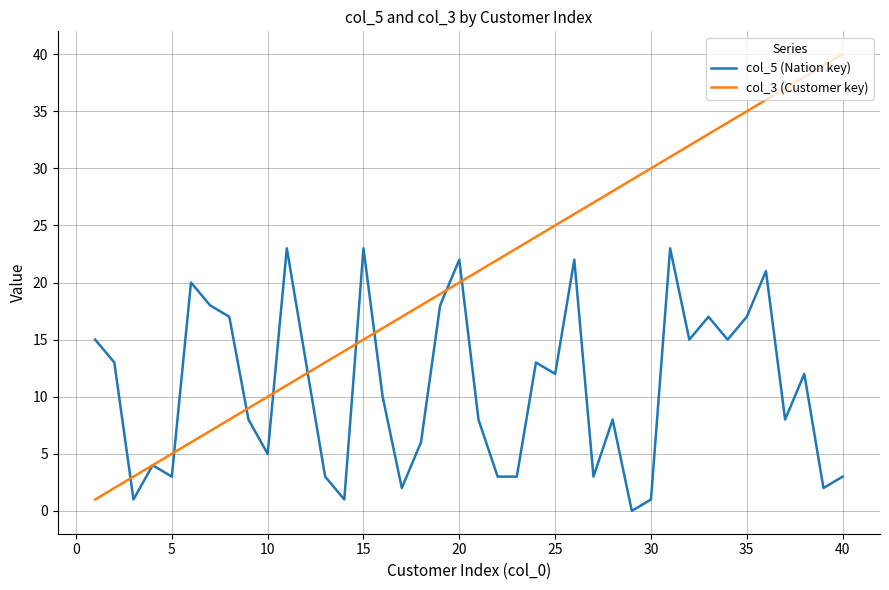

List the series in order of their overall mean, lowest first.

col_5 (Nation key), col_3 (Customer key)